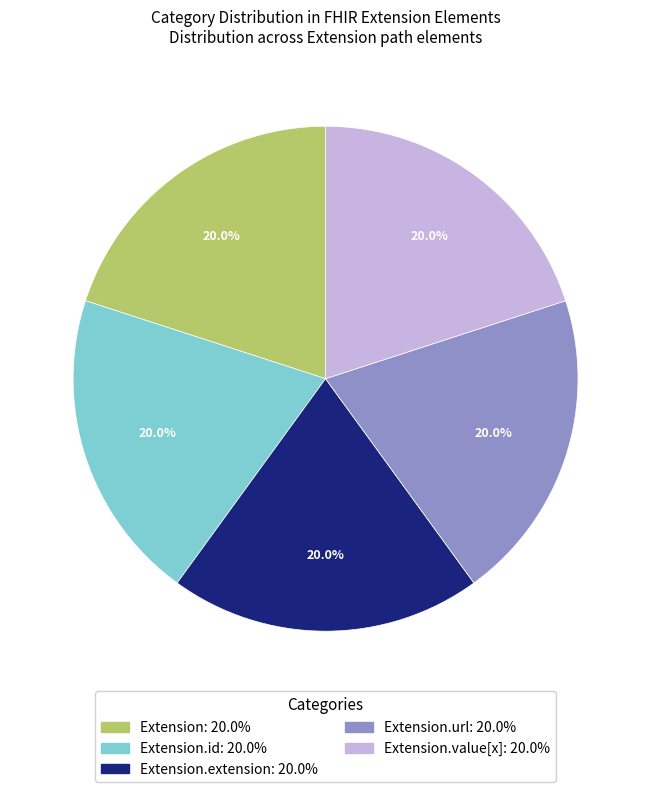

Does any single category account for the majority?

No